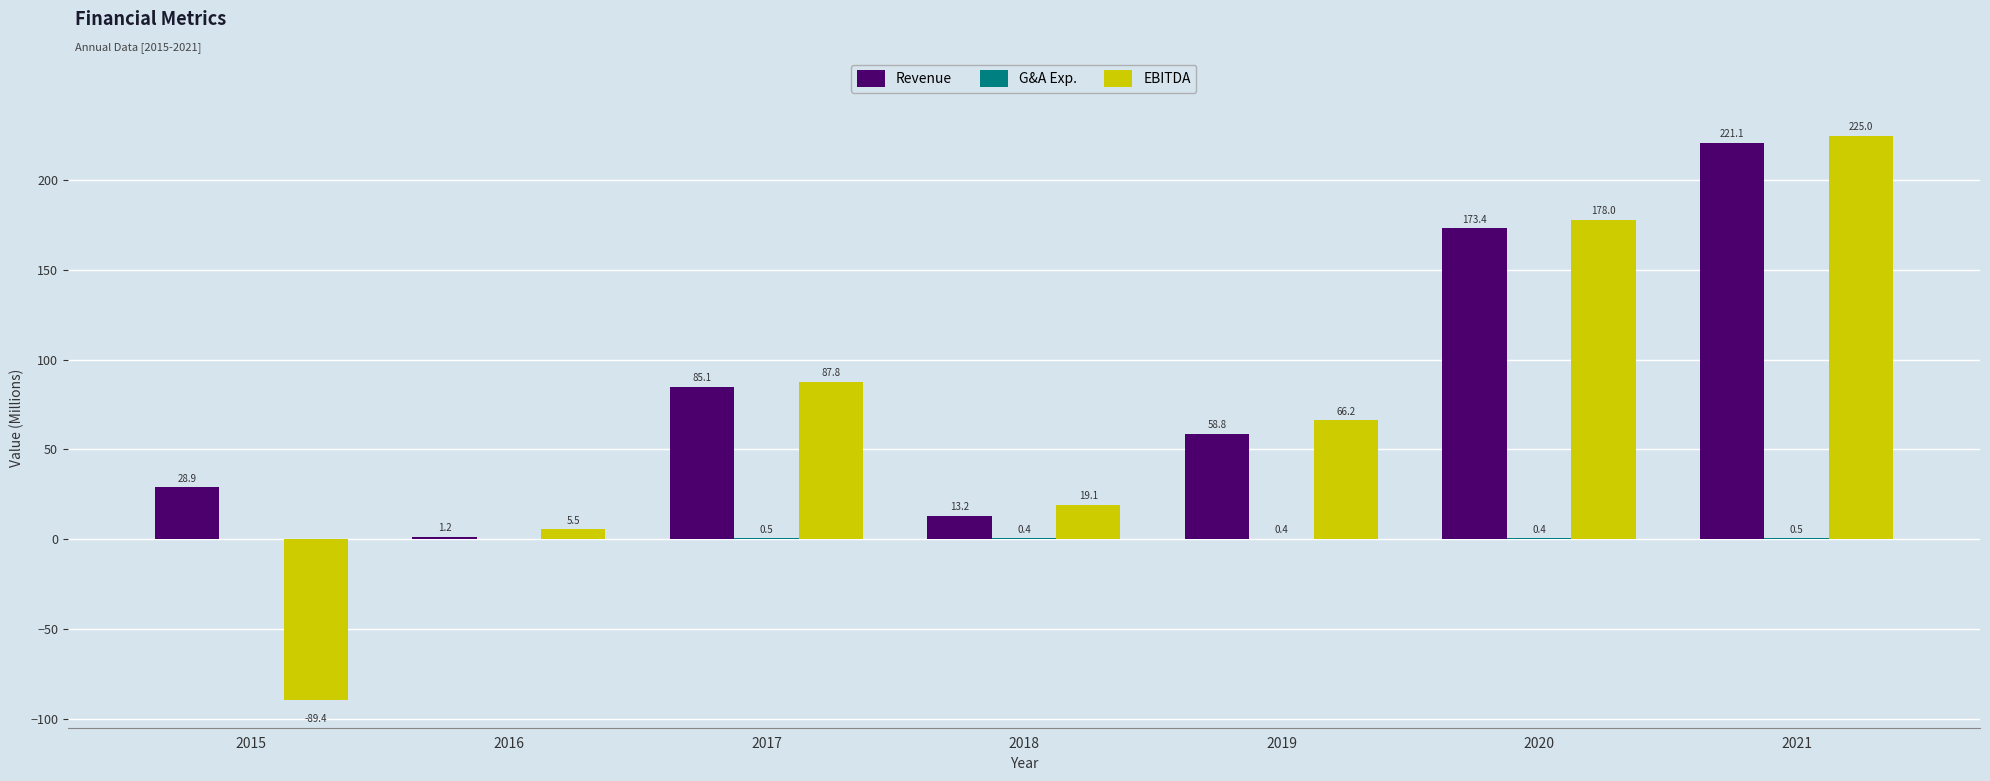

What is the spread (max minus min) of values at 2021?

224.6